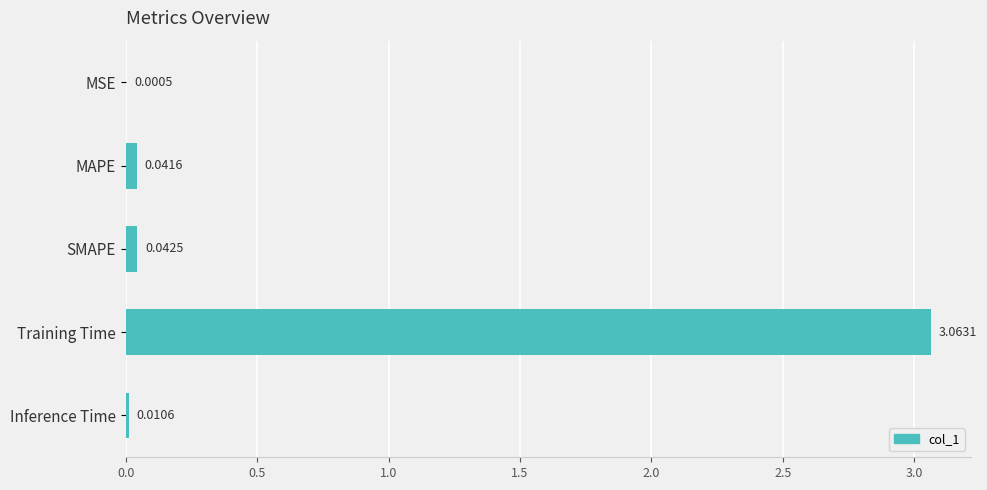

What is the sum of all values?

3.2